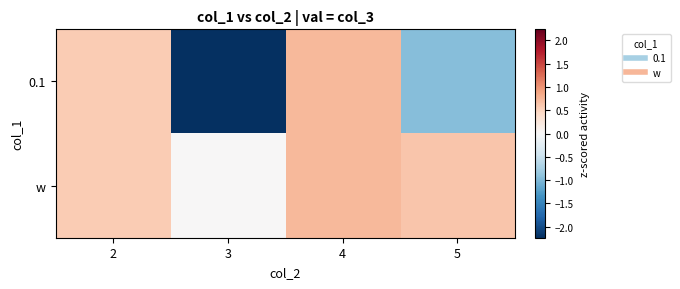

Rank the series by their maximum value, from lowest to highest.

0.1, w